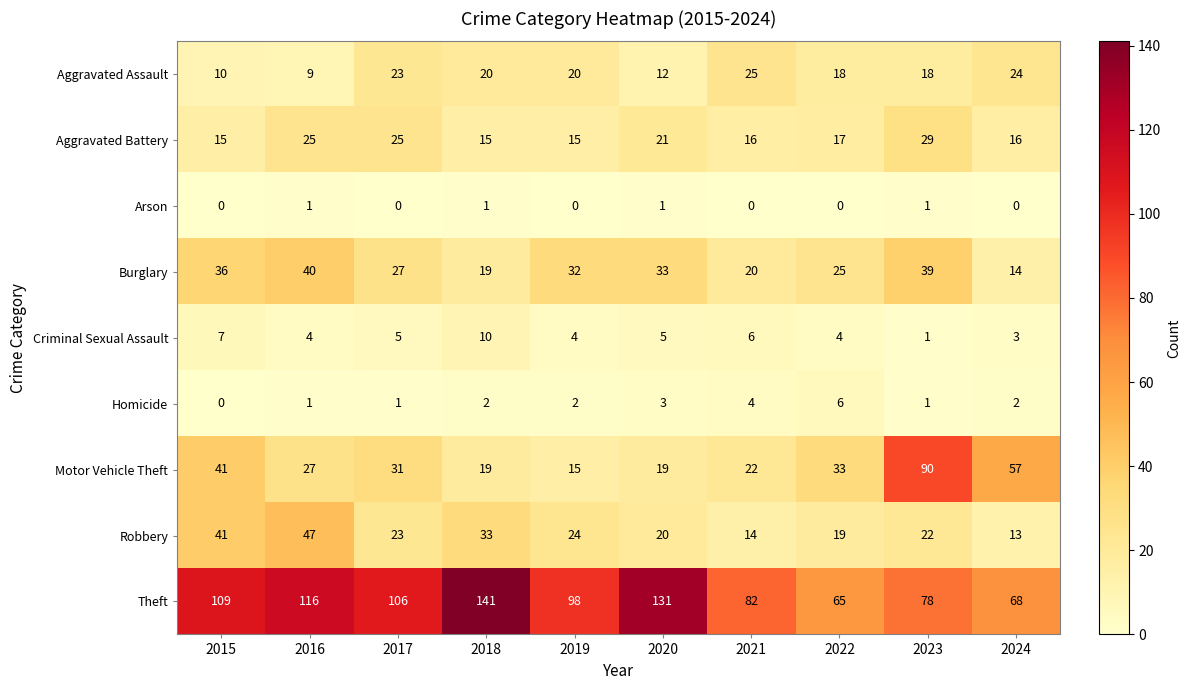

Between 2016 and 2020, which series saw the biggest shift?

Robbery